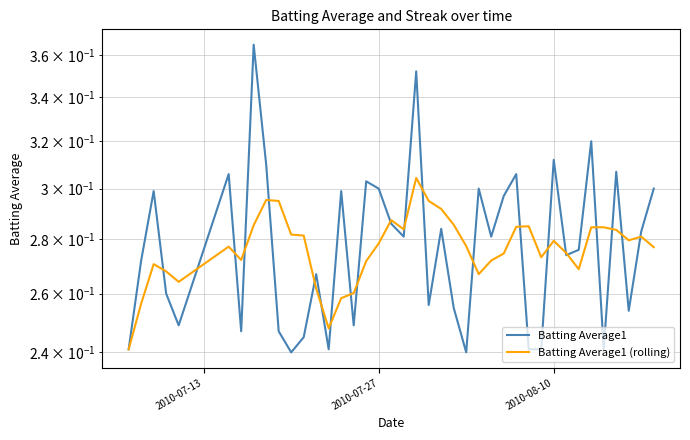

Rank the series by their average value, from highest to lowest.

Batting Average1, Batting Average1 (rolling)